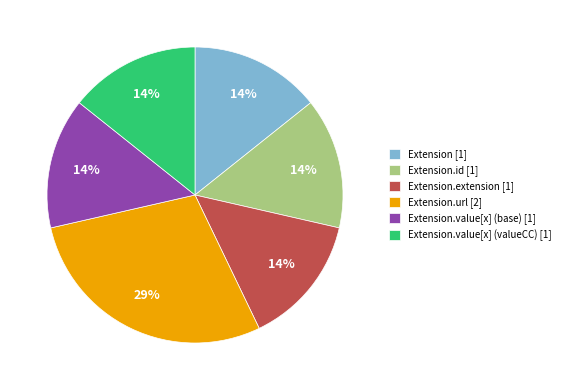

What percentage is the Extension [1] slice, to the nearest percent?

14%